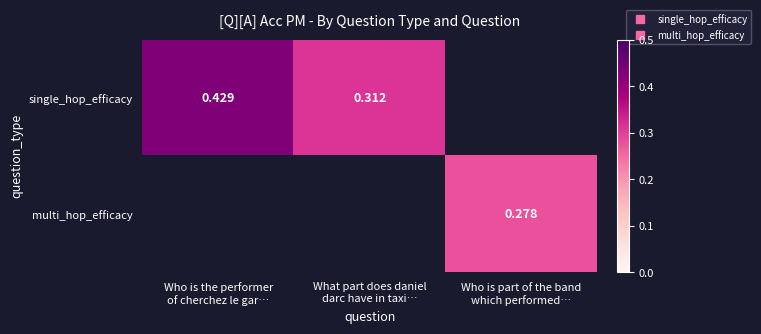

List the labels in order of multi_hop_efficacy value, smallest first.

Who is the performer of cherchez le gar…, What part does daniel darc have in taxi…, Who is part of the band which performed…